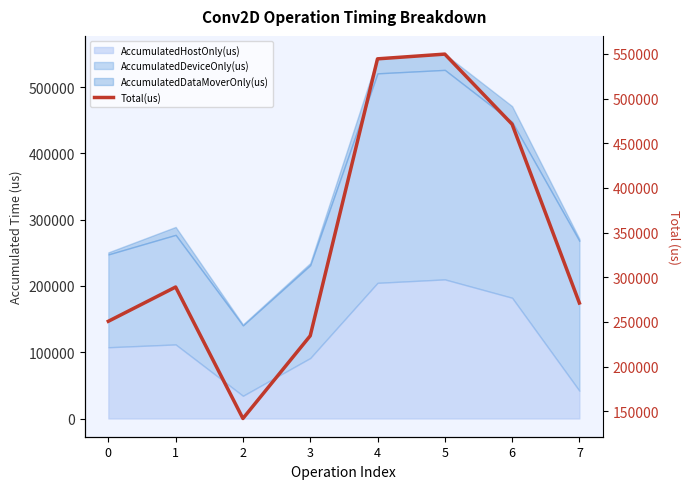

The value at 0 is 250648. True or false?

True